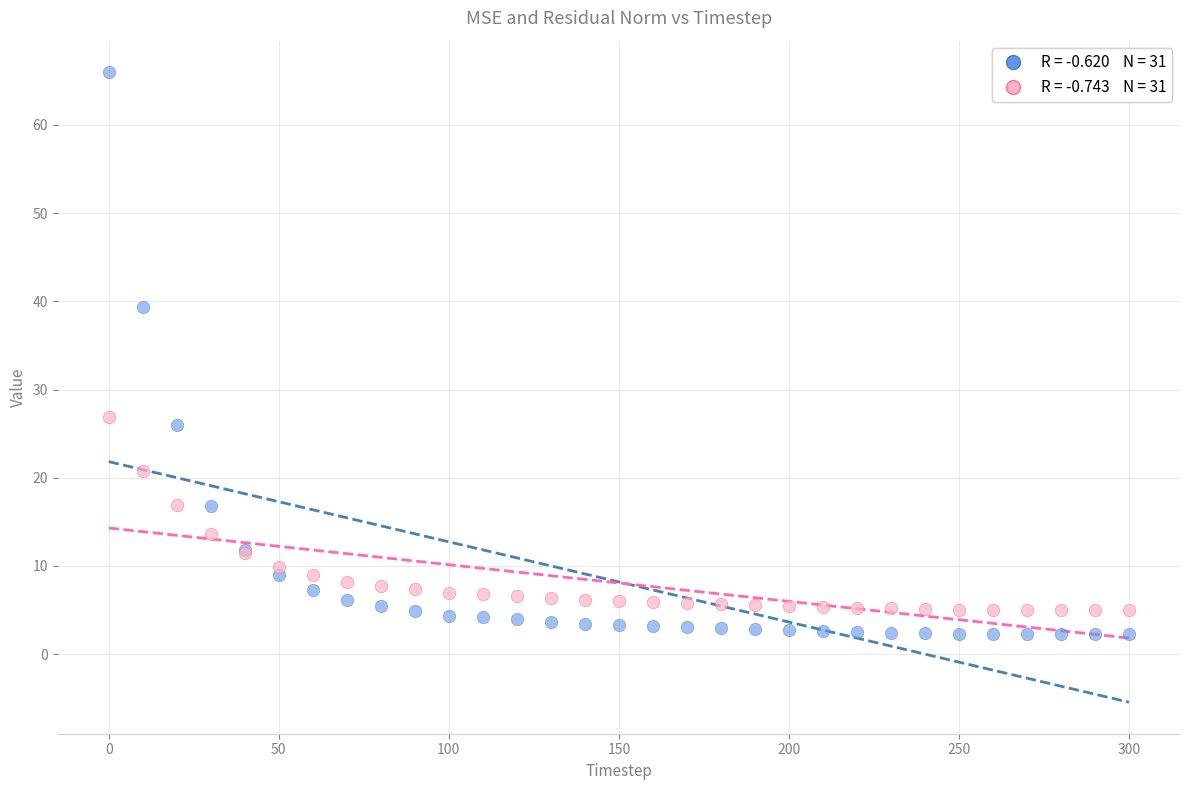

Across all series, what Y value is closest to 34?

39.3